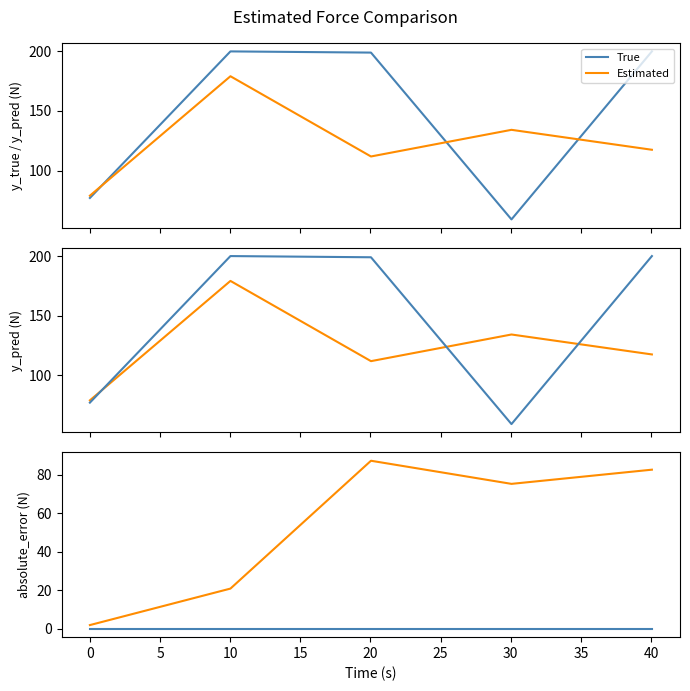

Reading left to right, transcribe all the data shown in this chart.

True: 77.0	200.0	199.0	59.0	200.0
Estimated: 78.9	179.2	111.8	134.2	117.5
absolute_error: 1.9	20.8	87.2	75.2	82.5
True (zero ref): 0.0	0.0	0.0	0.0	0.0